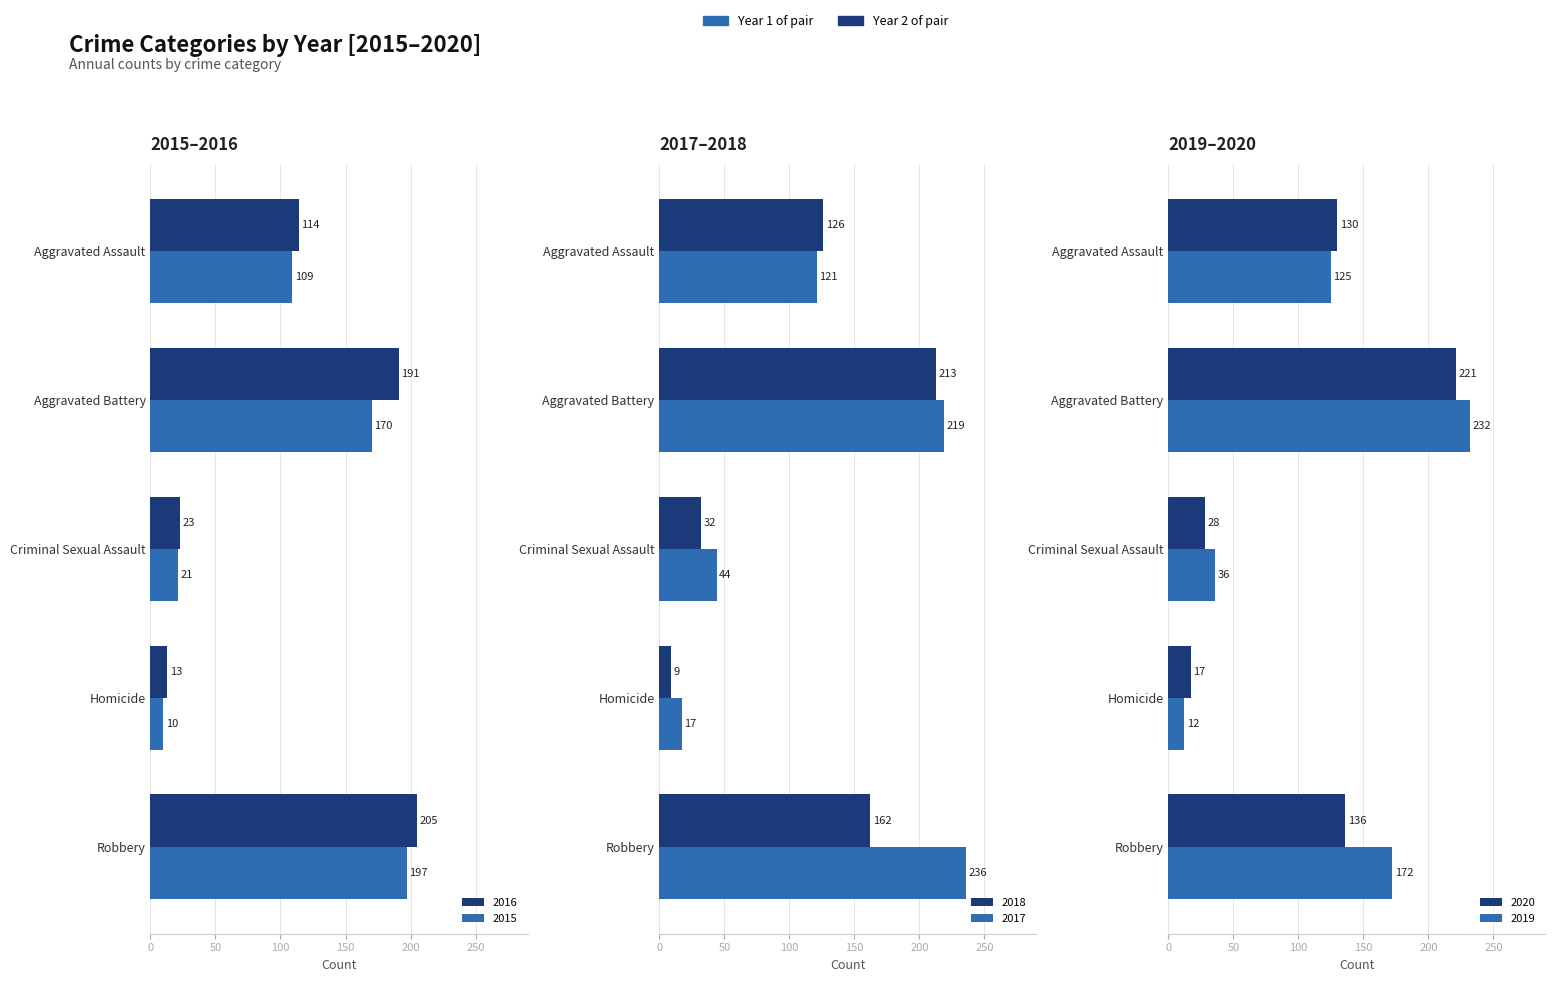

What are all the series names shown in the legend?

2015, 2016, 2017, 2018, 2019, 2020